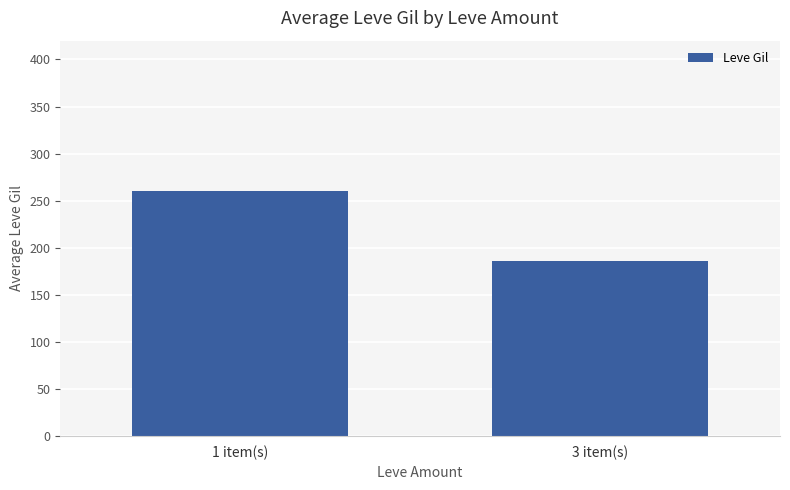

List the labels in order of value, smallest first.

3 item(s), 1 item(s)